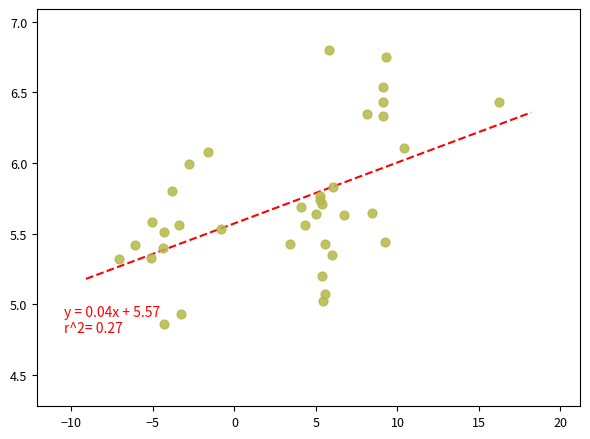

What is the range of Y values (max minus min)?

1.9